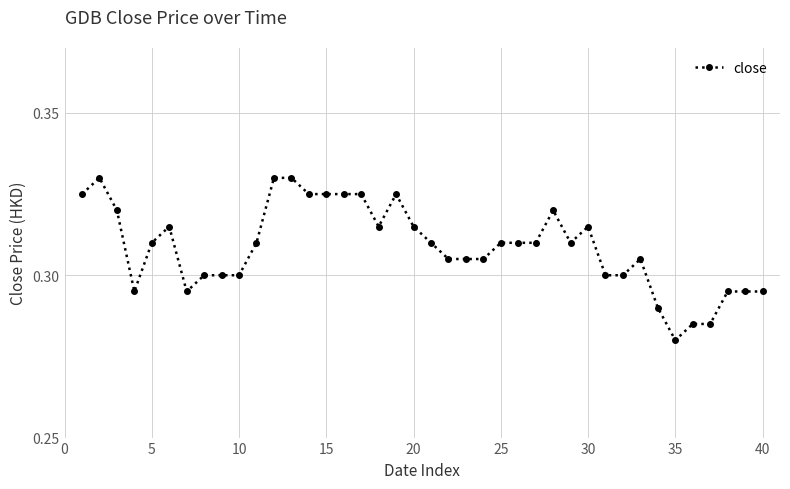

Count the values in the range 0 to 1.

40